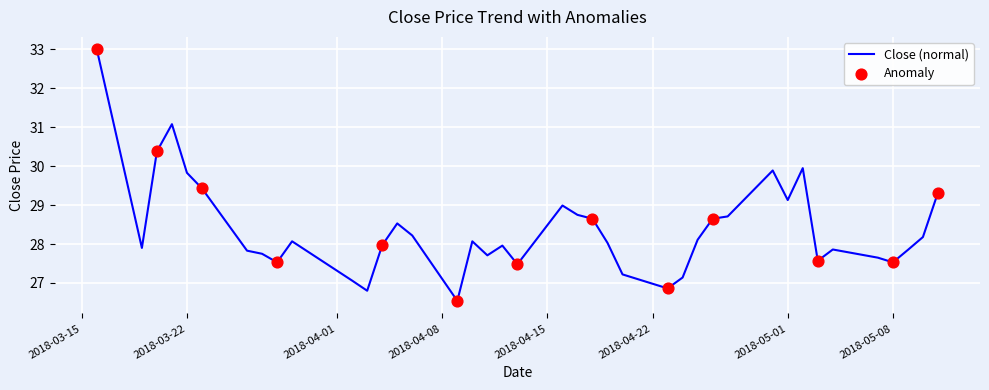

What is the greatest value displayed?

33.0